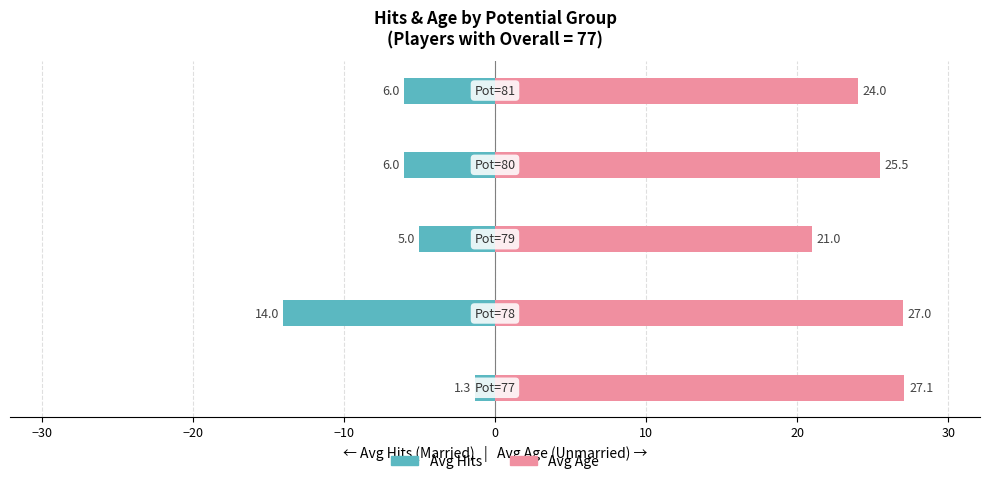

How many bars are there in total?

10